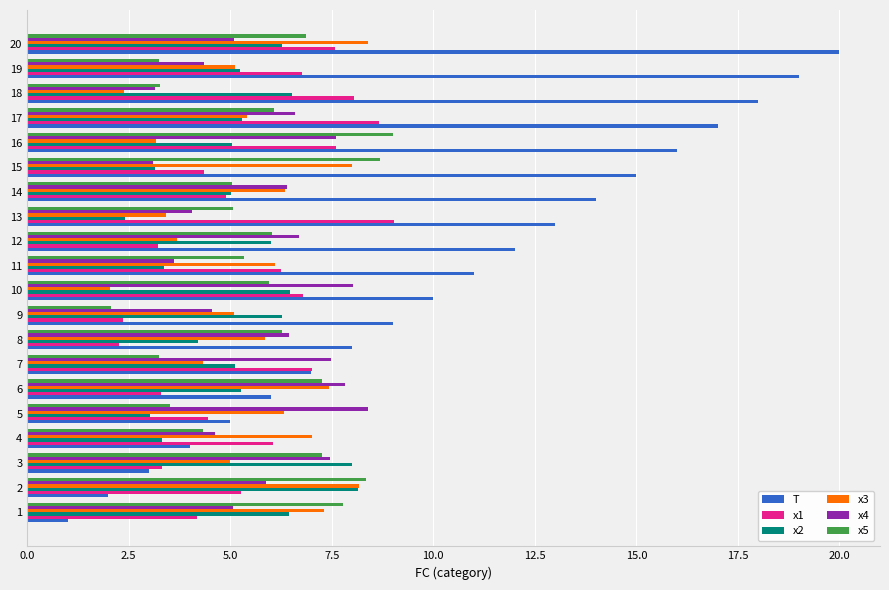

What is the spread (max minus min) of values at 20?

14.9